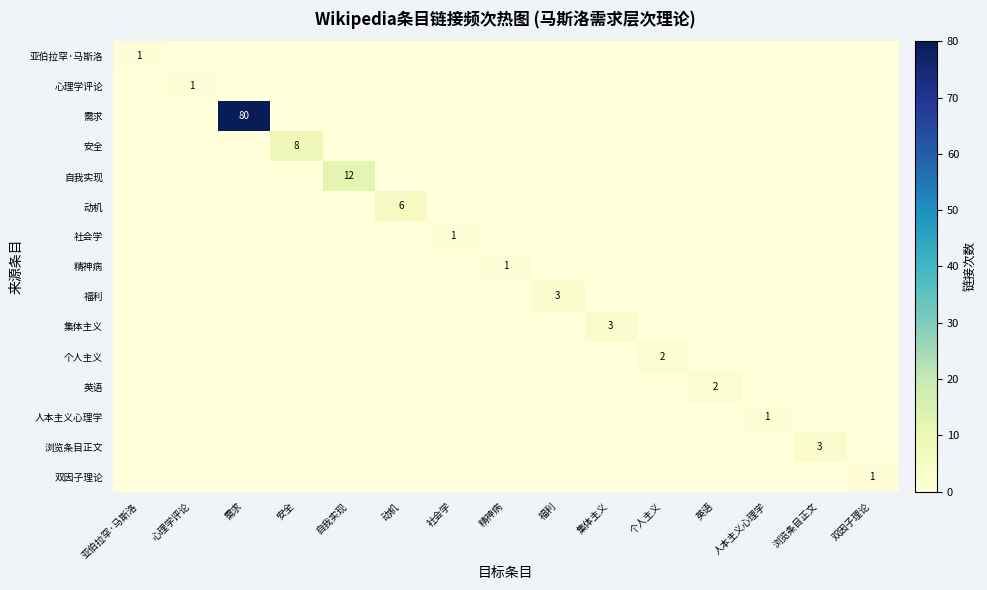

Which category has the highest value across all series?

需求